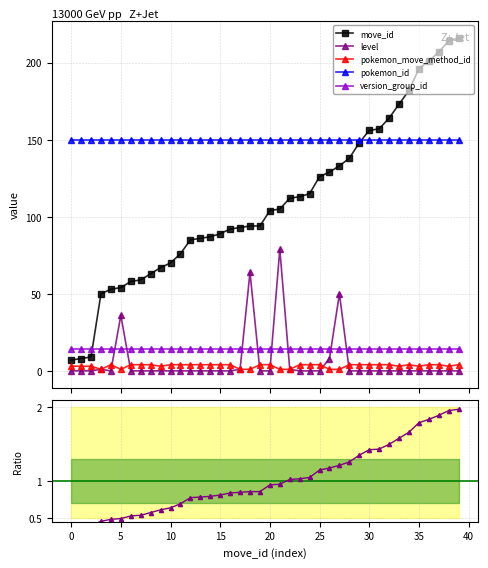

How many lines are shown in the chart?

6